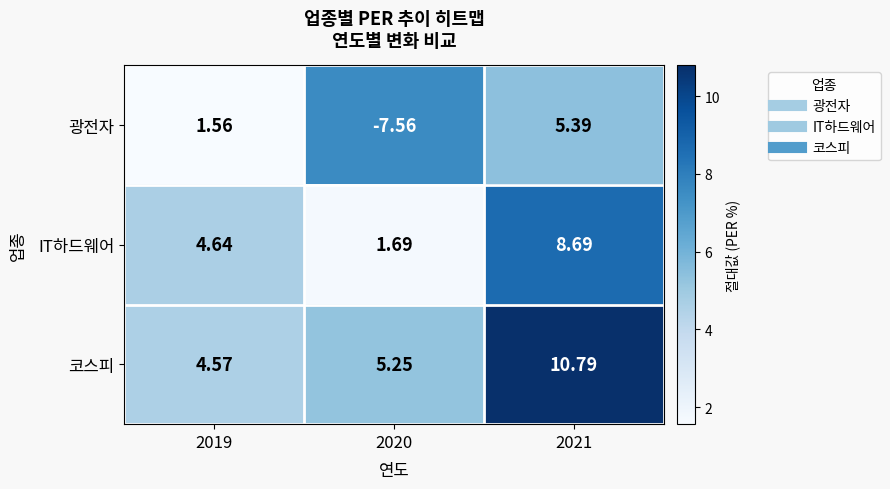

At how many categories does at least one series exceed 6?

1